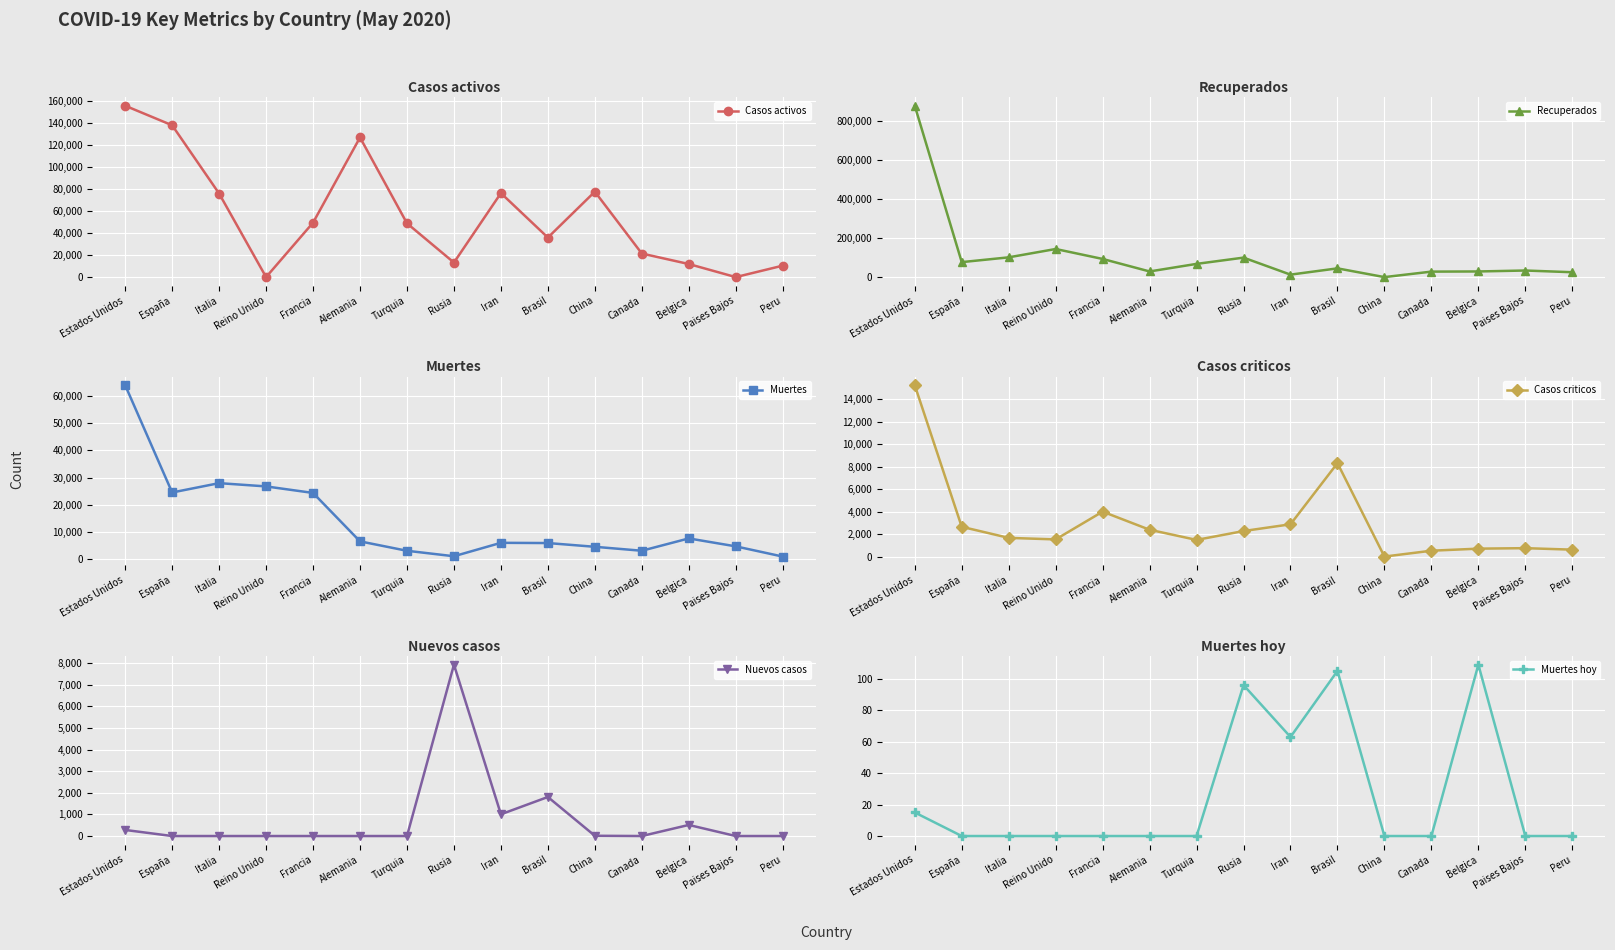

How many times do Casos activos and Recuperados cross each other?

8